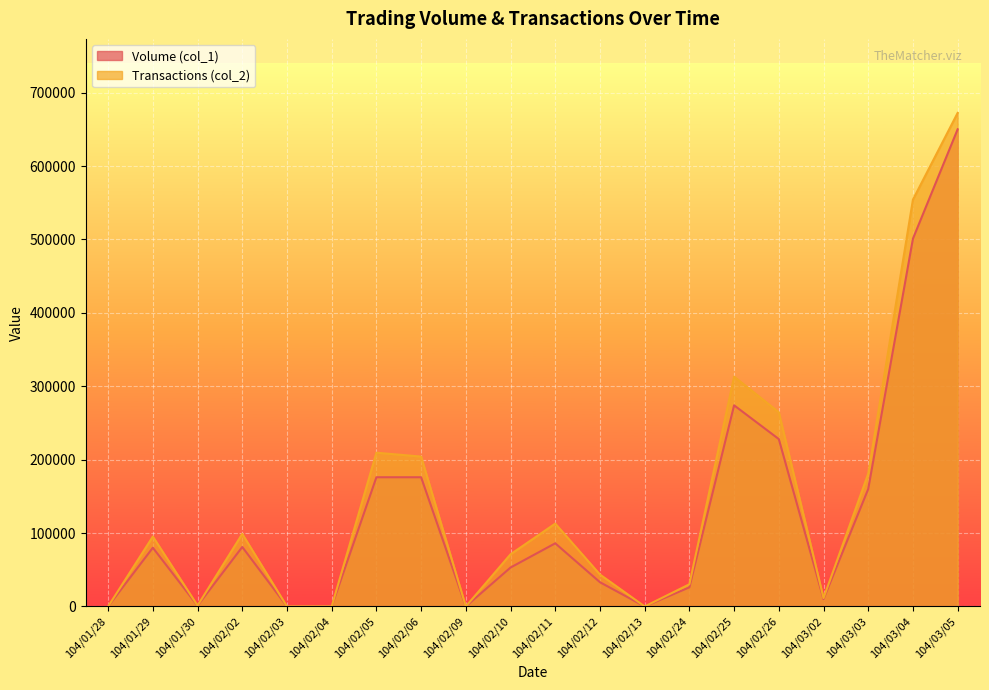

Which has a higher value, 104/02/25 or 104/01/29?

104/02/25